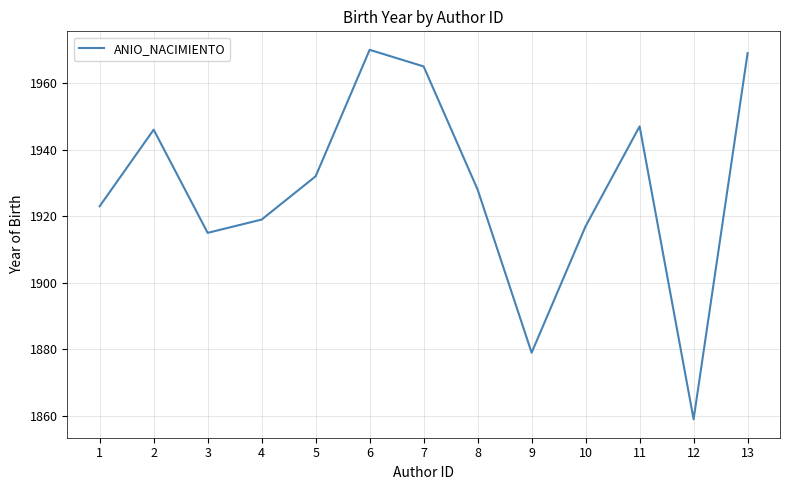

Which category has the lowest value across all series?

12